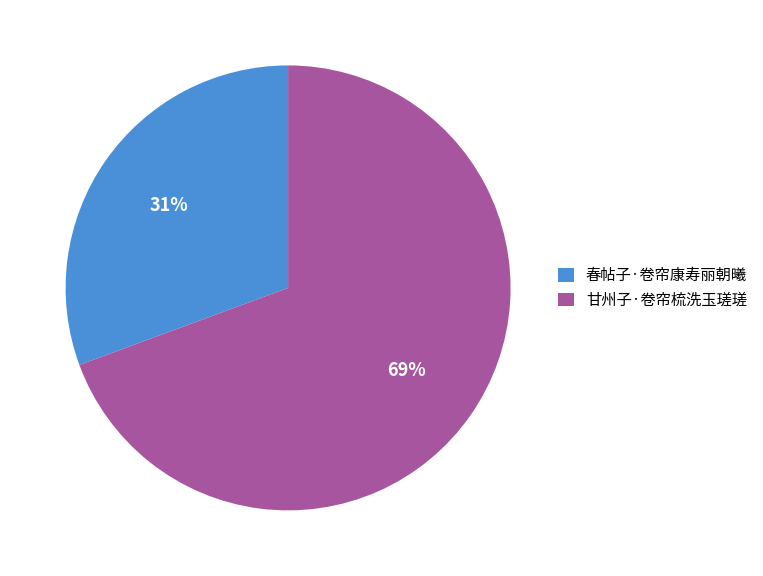

Is the sum of 甘州子·卷帘梳洗玉瑳瑳 and 春帖子·卷帘康寿丽朝曦 greater than half?

Yes